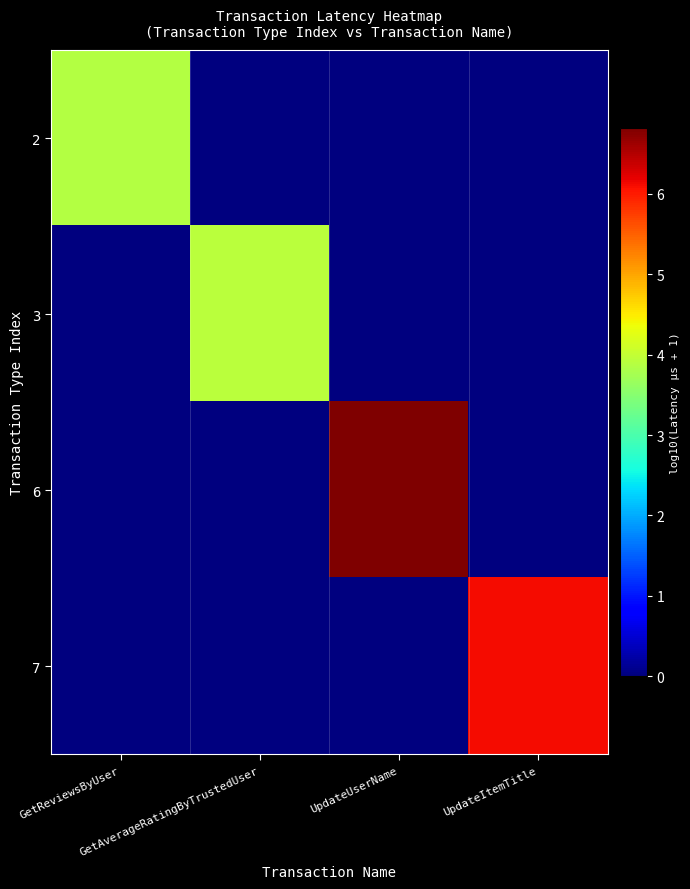

Reading left to right, list all the values displayed in this chart.

2: GetReviewsByUser=3.9	GetAverageRatingByTrustedUser=0.0	UpdateUserName=0.0	UpdateItemTitle=0.0
3: GetReviewsByUser=0.0	GetAverageRatingByTrustedUser=3.9	UpdateUserName=0.0	UpdateItemTitle=0.0
6: GetReviewsByUser=0.0	GetAverageRatingByTrustedUser=0.0	UpdateUserName=6.8	UpdateItemTitle=0.0
7: GetReviewsByUser=0.0	GetAverageRatingByTrustedUser=0.0	UpdateUserName=0.0	UpdateItemTitle=6.1